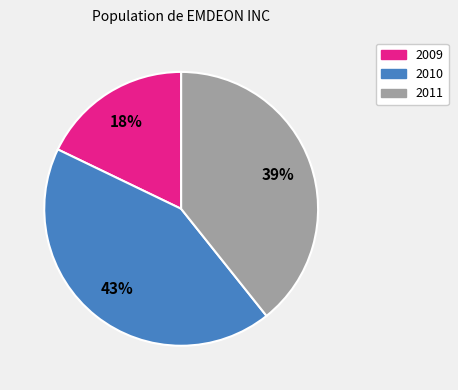

Combined, do 2009 and 2010 account for over 50%?

Yes